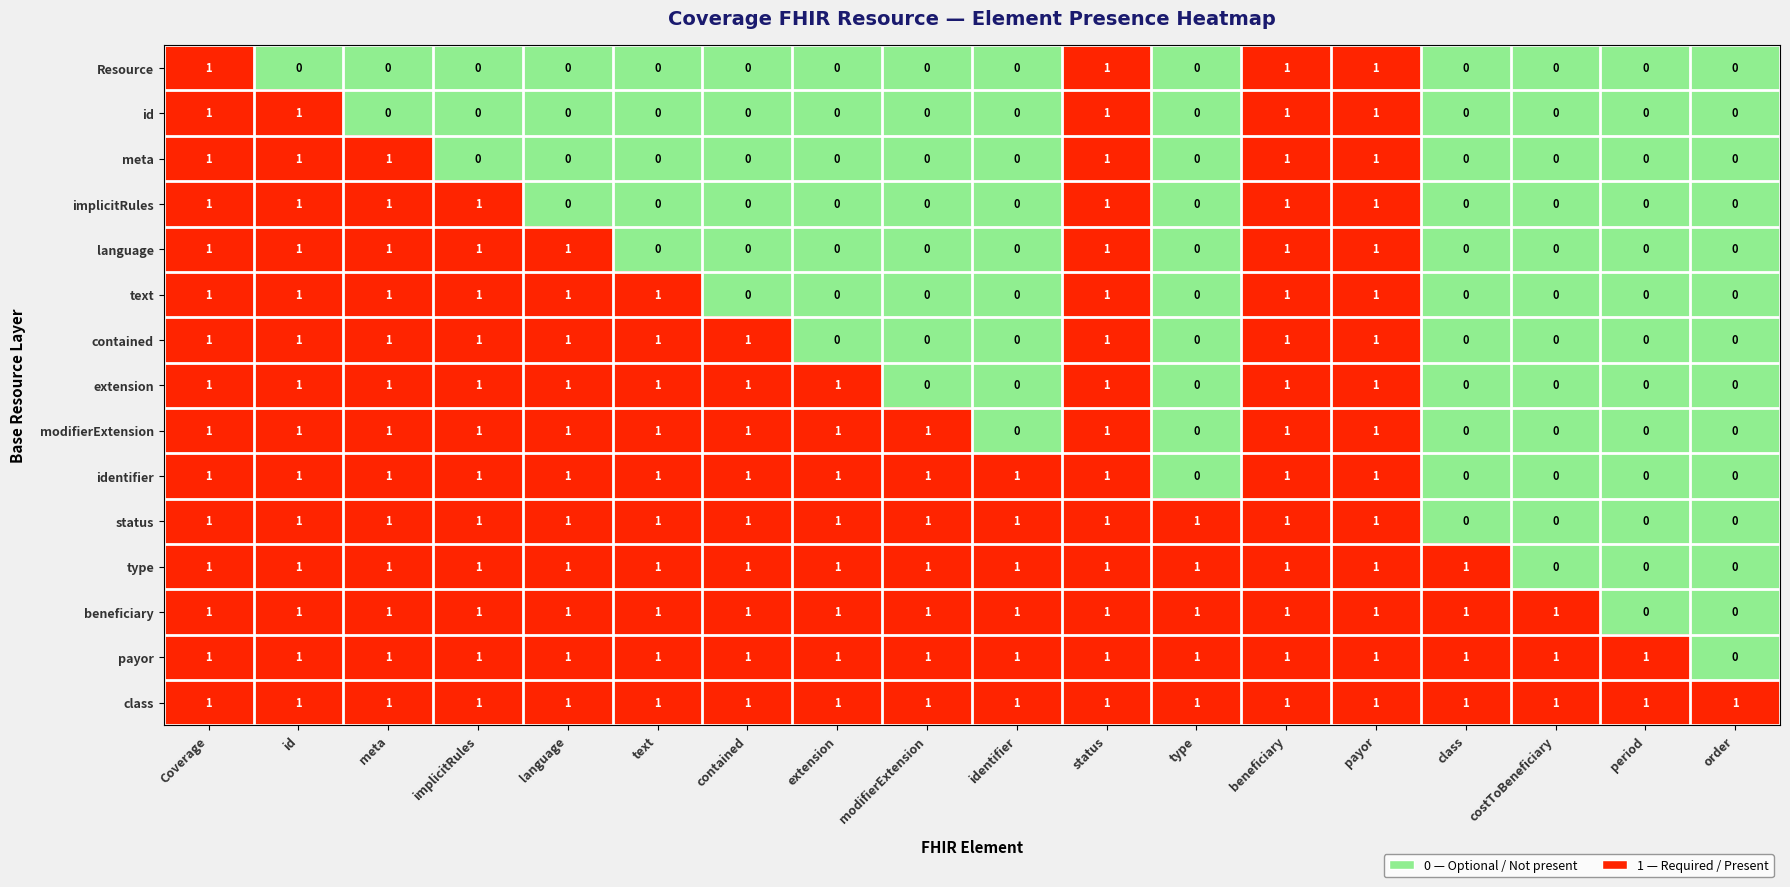

Which series has the largest total across all categories?

class